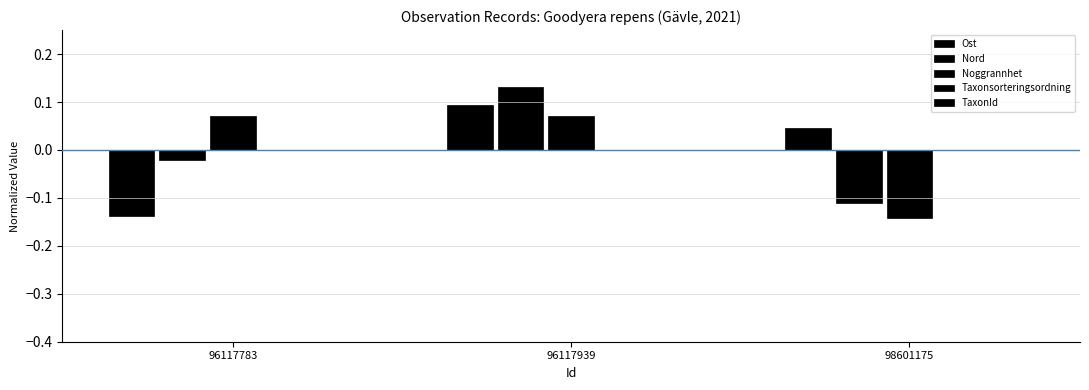

How many Ost values are between 0 and 1?

2